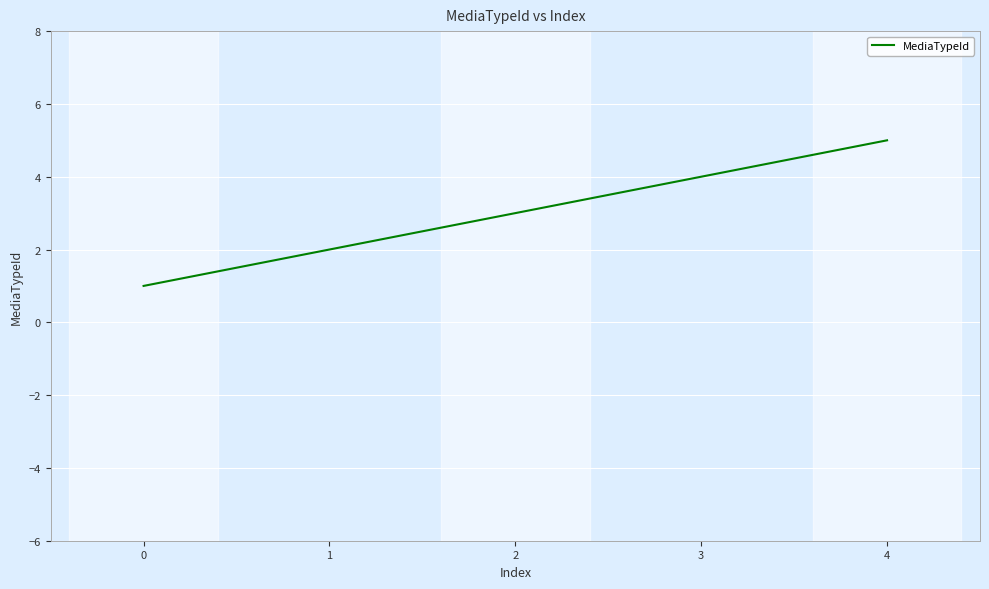

Where is the data nearest to the value 3?

2